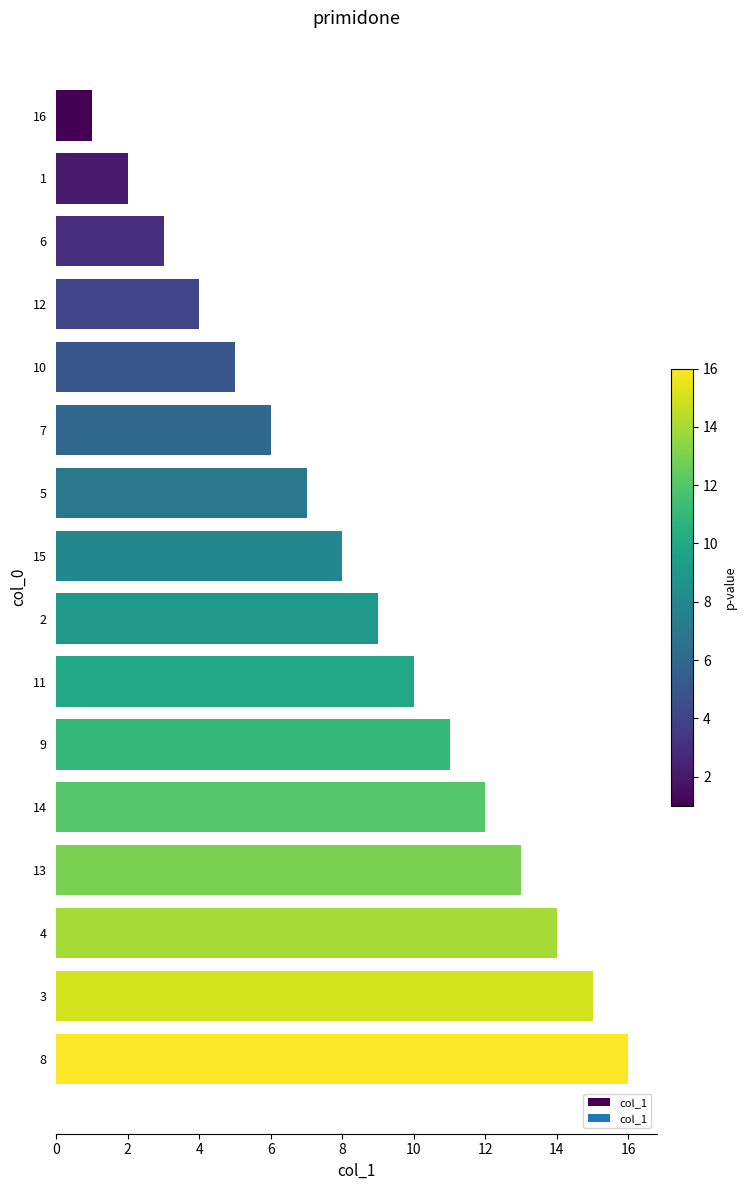

What is the difference between the second highest and second lowest values?

13